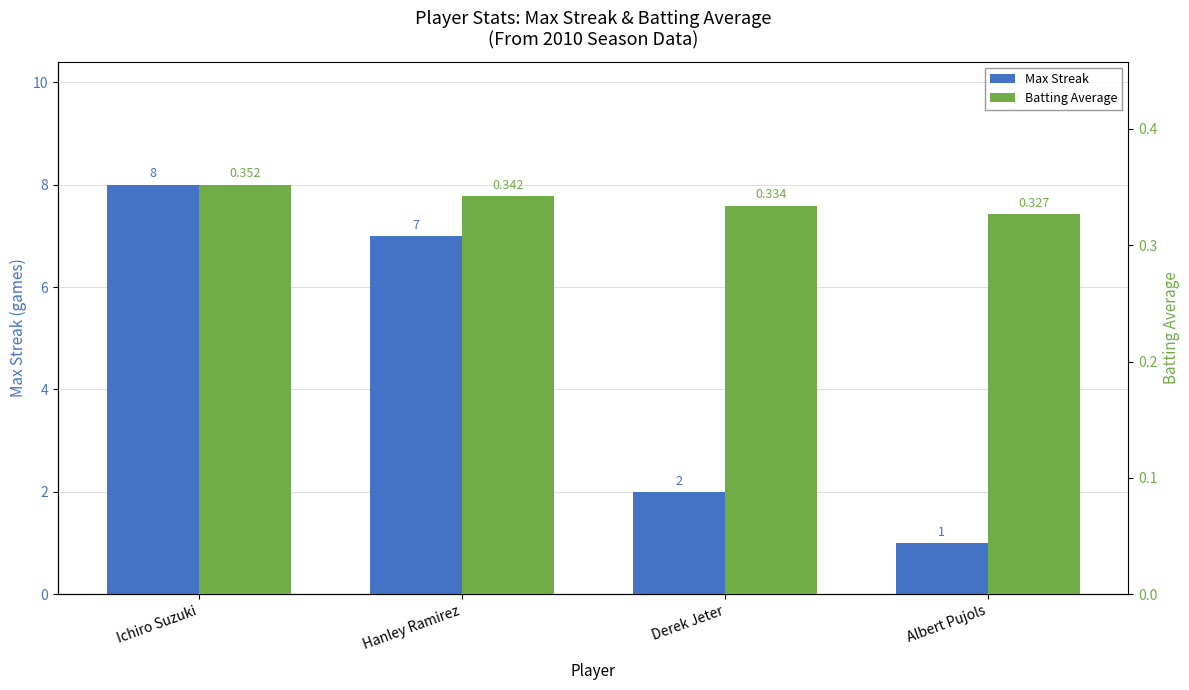

What is the value of the Batting Average bar at the 4th from the left?

0.3